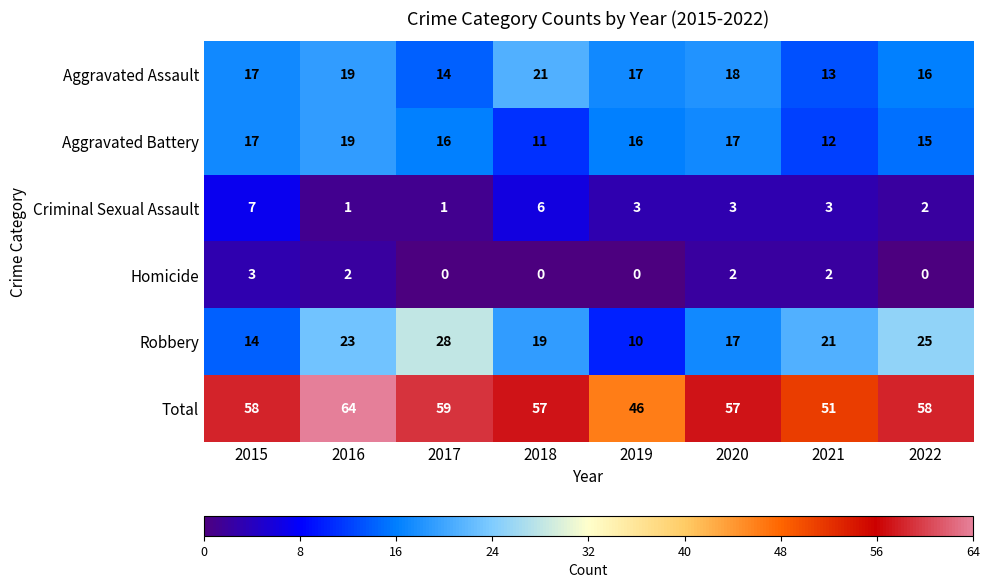

How many series are shown in this chart?

6